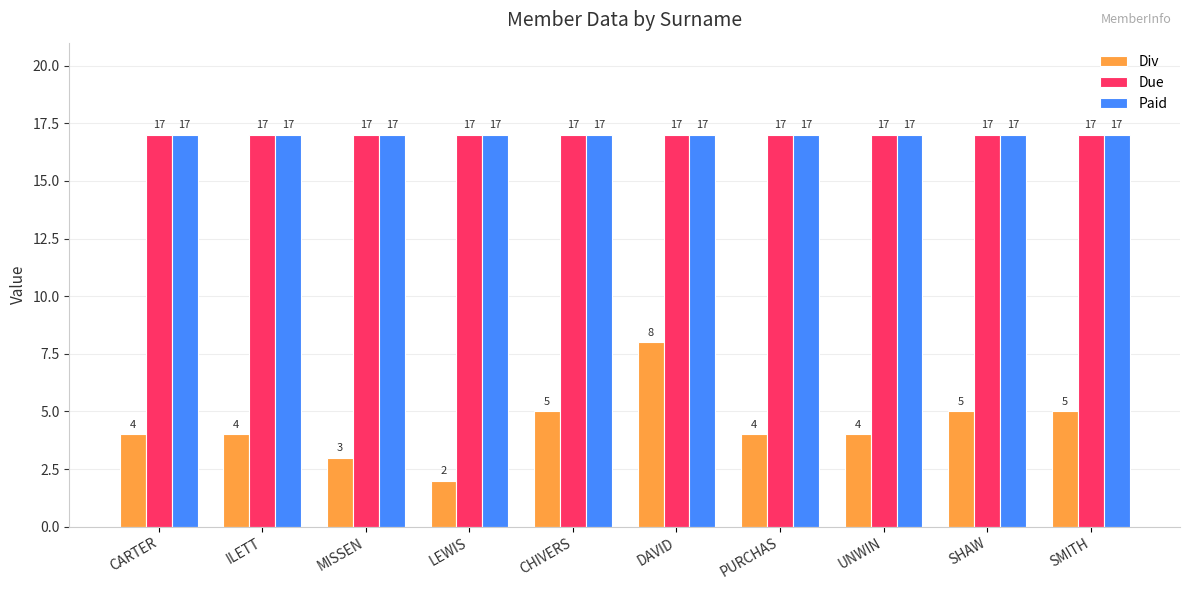

What position from the right is MISSEN?

8